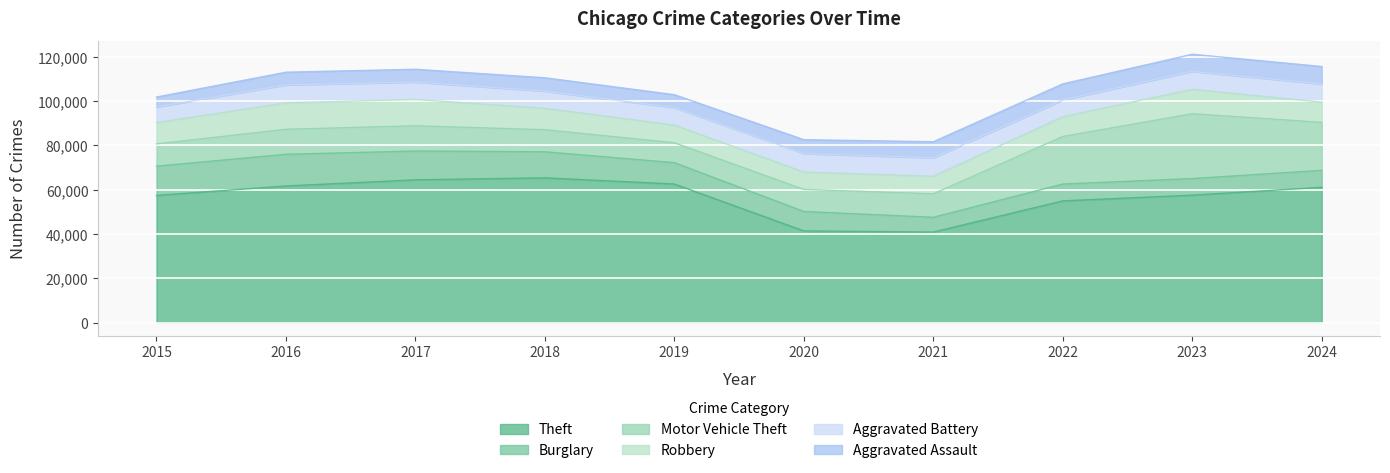

Is it true that Aggravated Battery equals 8085 at 2016?

True